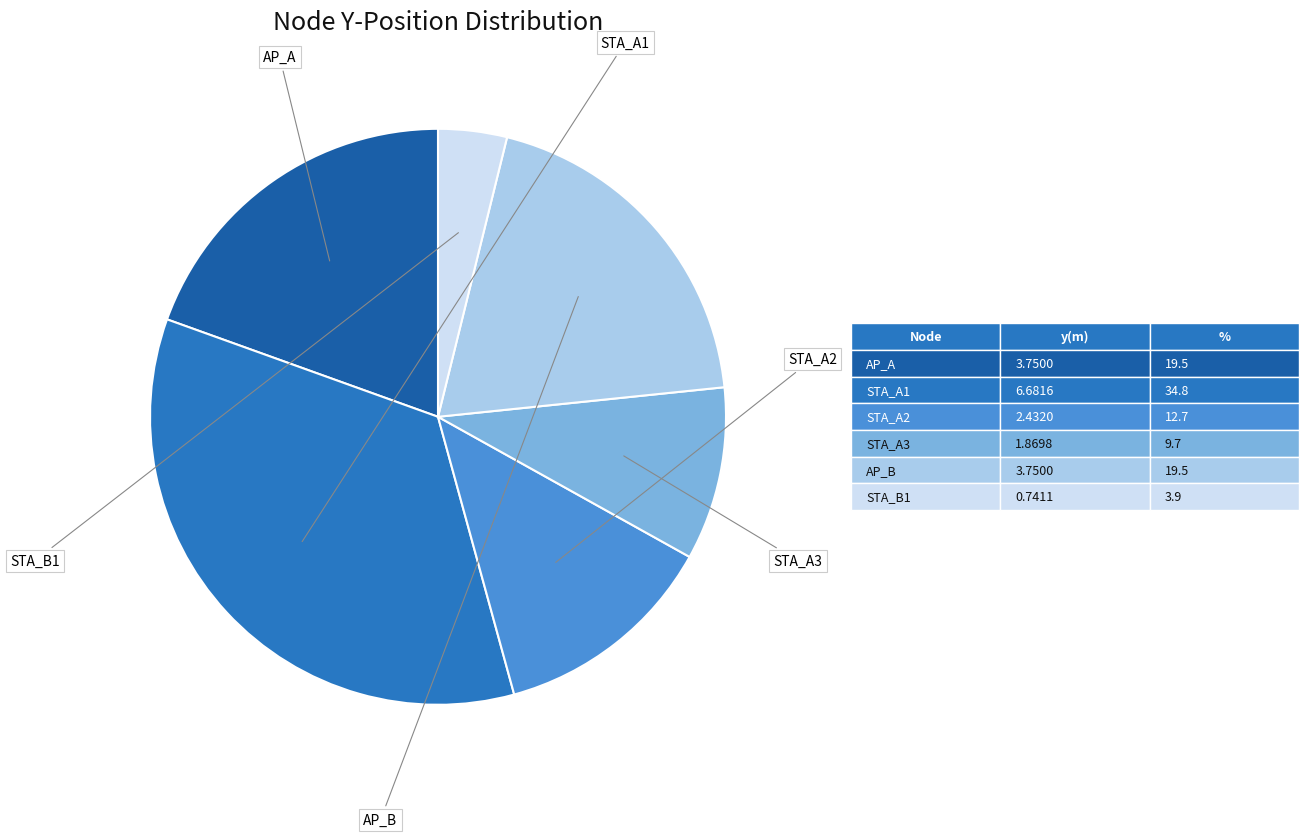

The STA_A1 slice represents 44% of the pie. True or false?

False